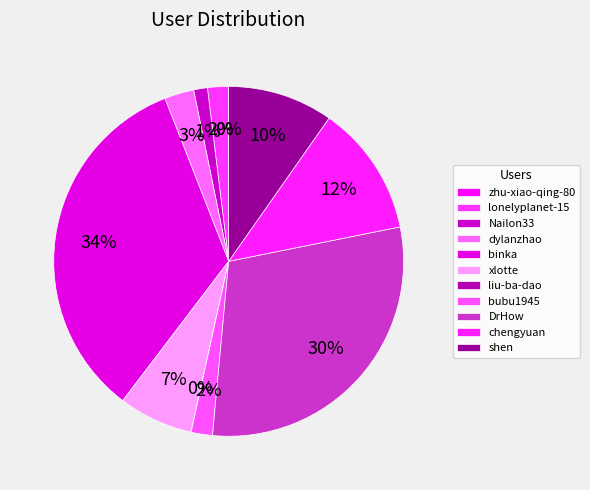

To the nearest percent, what is the difference between the shen and DrHow slice percentages?

20%